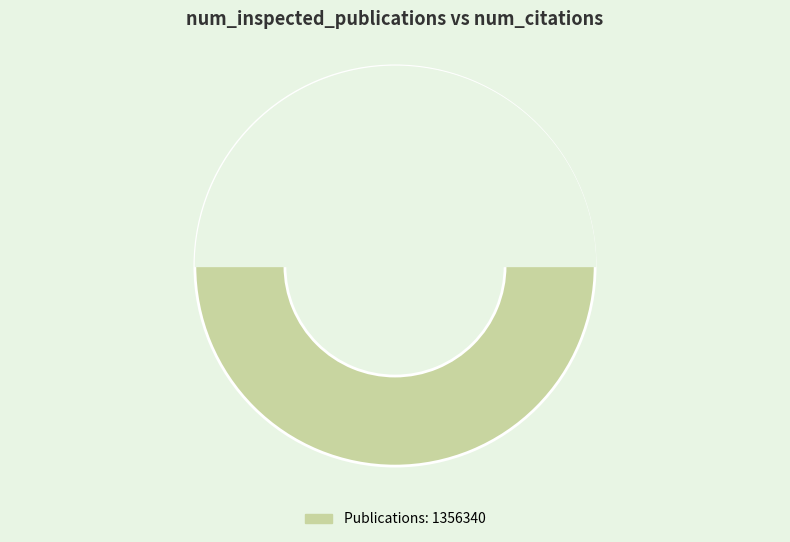

Rank the categories by value from highest to lowest.

Publications: 1356340